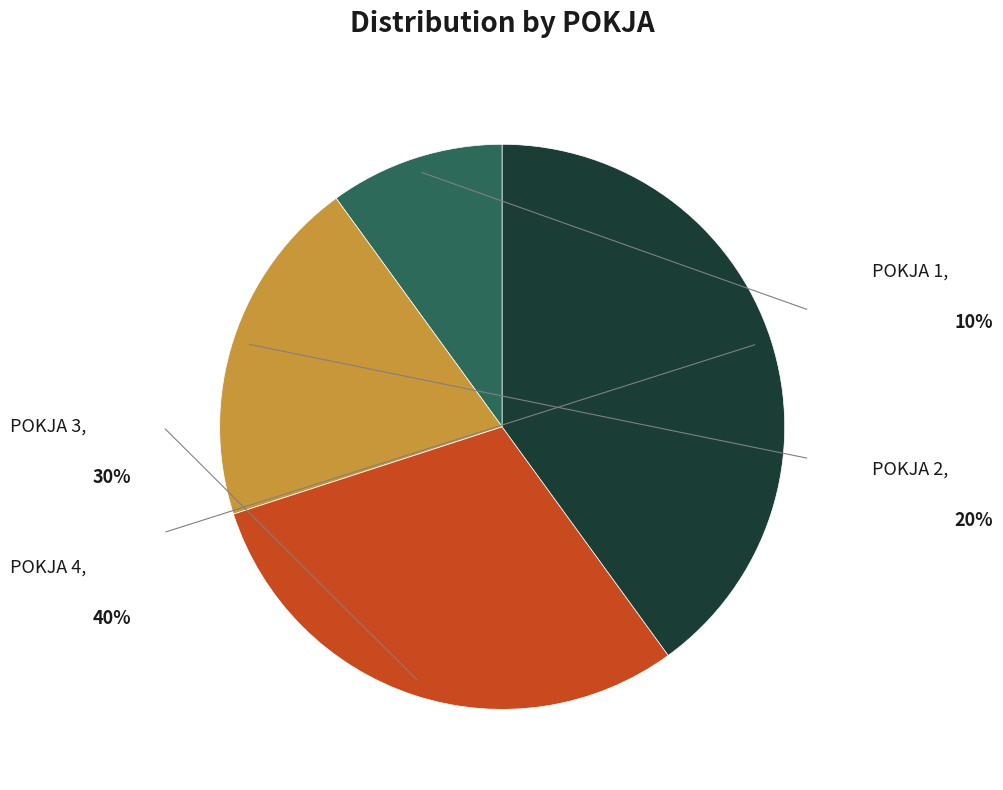

Is the sum of POKJA 2 and POKJA 1 greater than half?

No